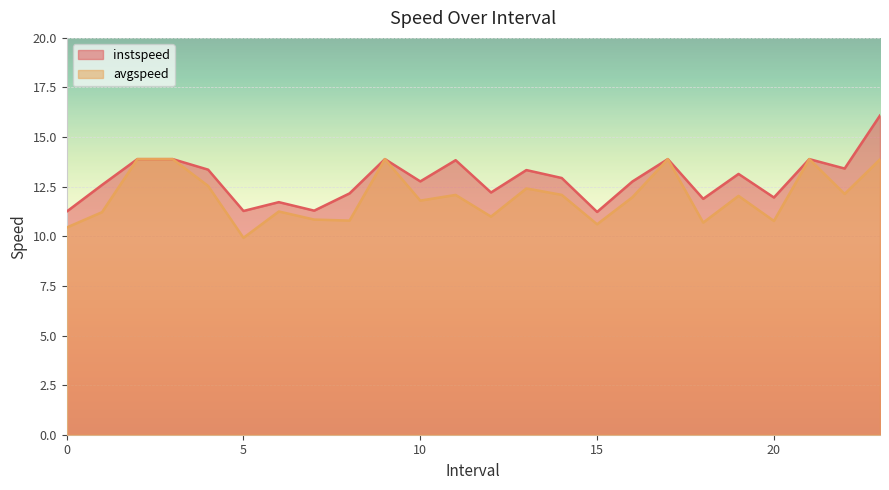

Does the chart display data point markers on the line(s)?

No